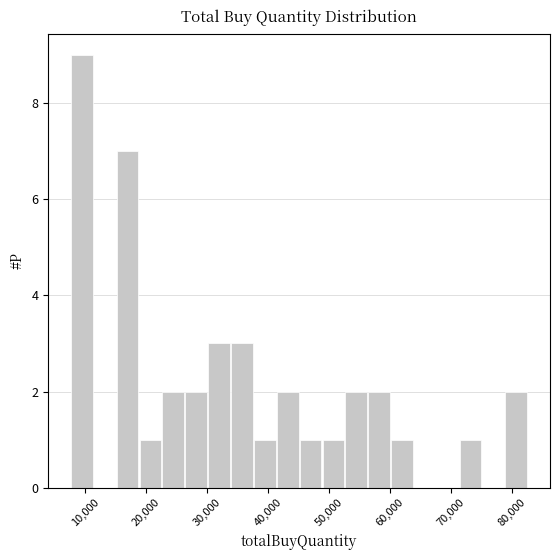

Read against the x-axis, roughly where is the centre of the tallest bar?

9000